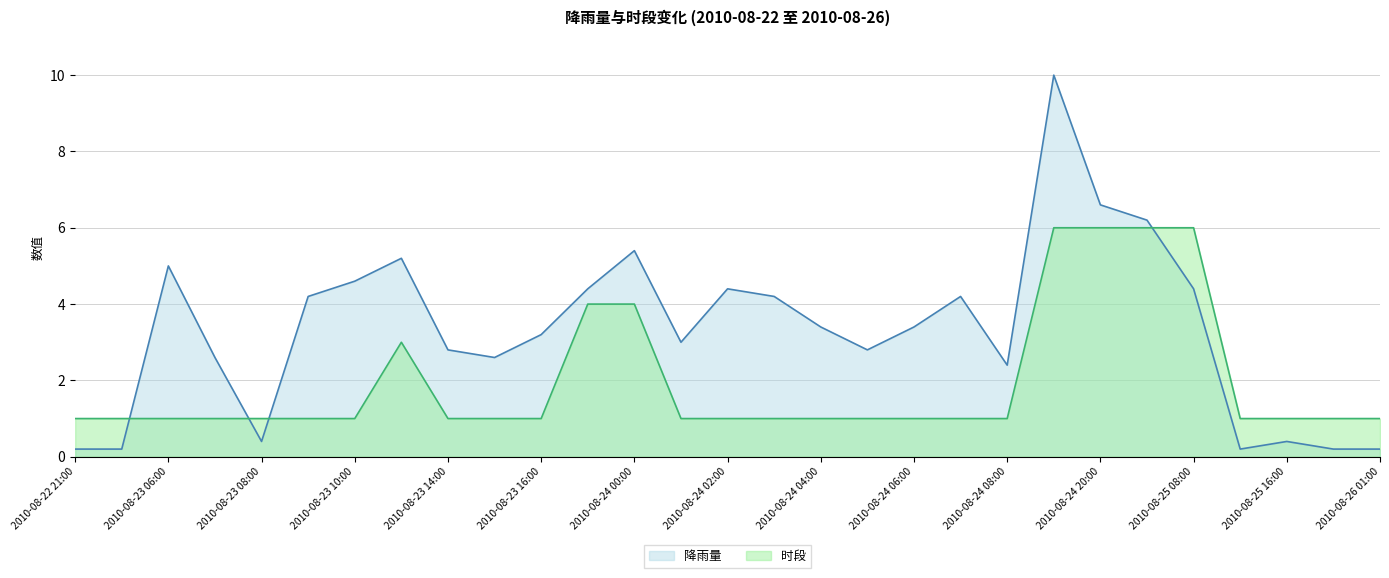

Which series ends up on top after the final intersection of 降雨量 and 时段?

时段